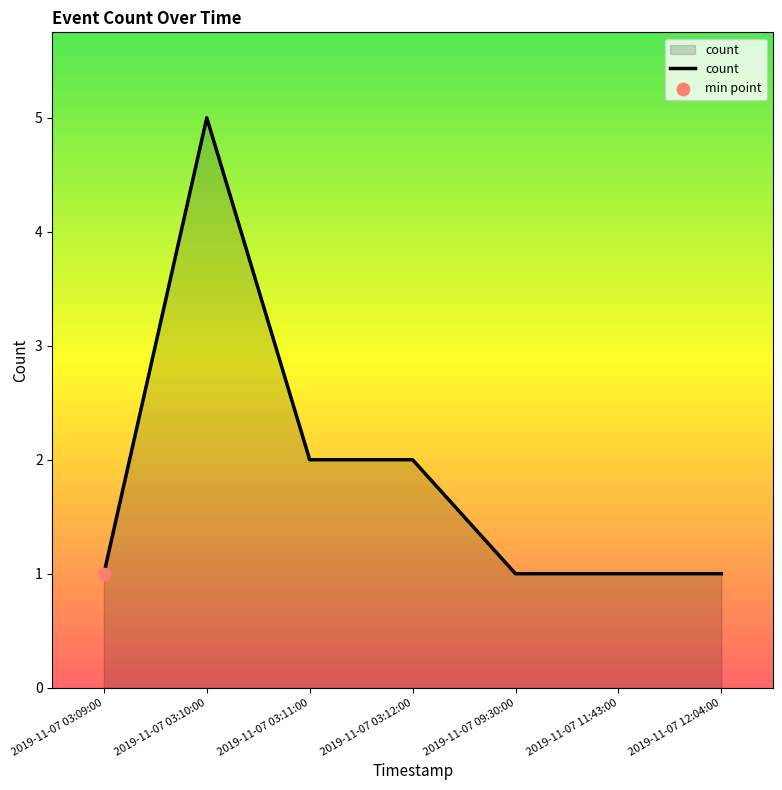

Which has a higher value, 2019-11-07 03:09:00 or 2019-11-07 03:11:00?

2019-11-07 03:11:00